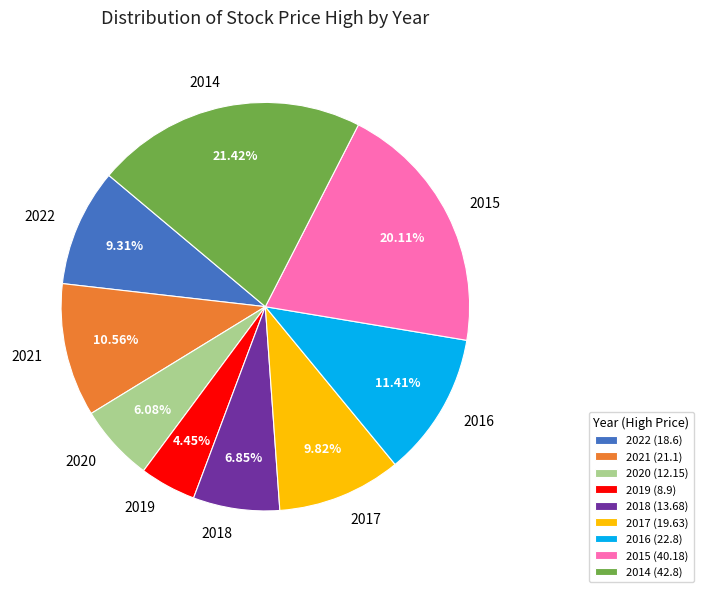

How many slices are in this pie chart?

9